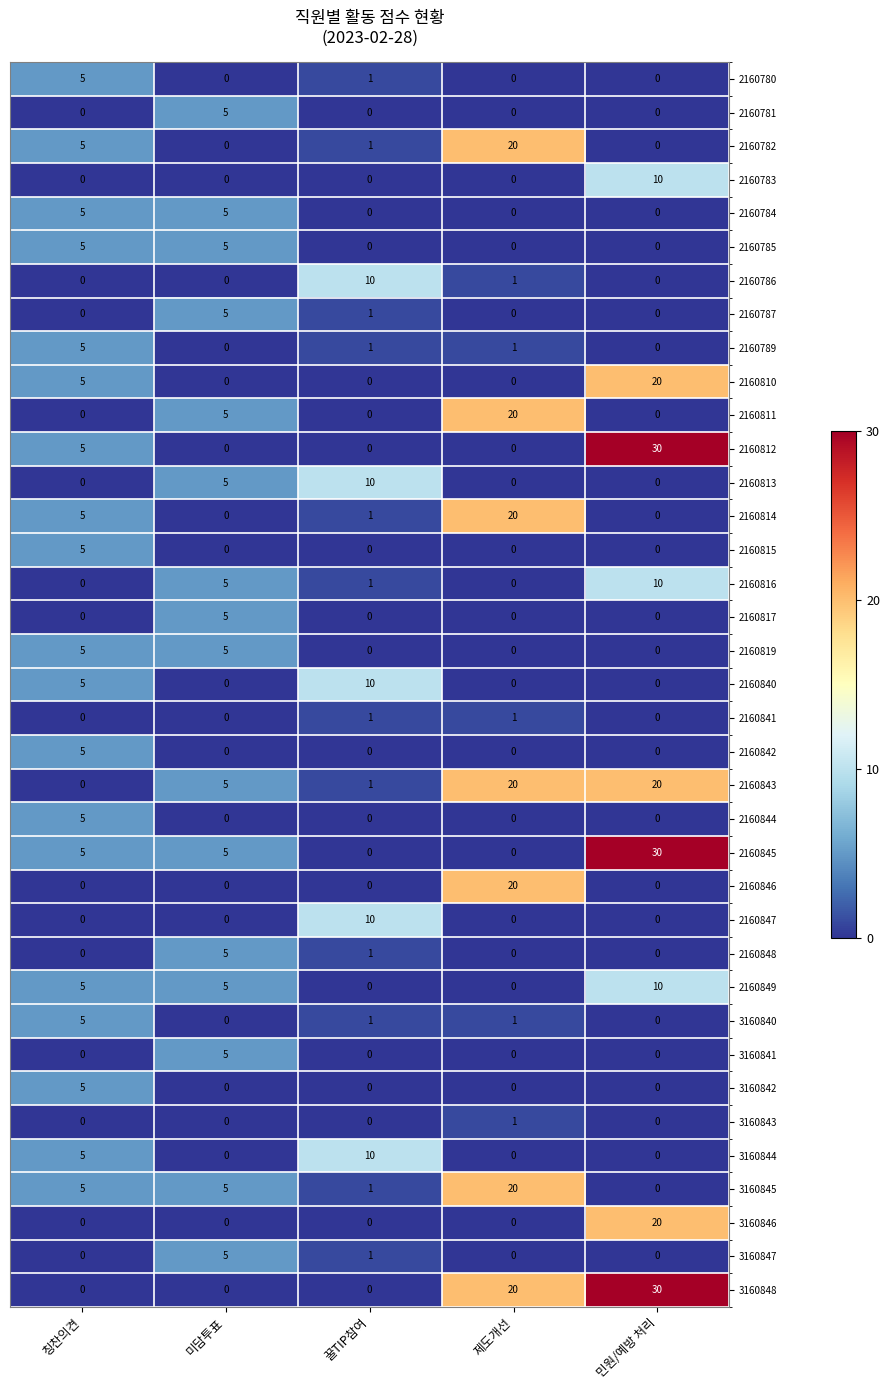

How many positive values does the 2160817 series have?

1